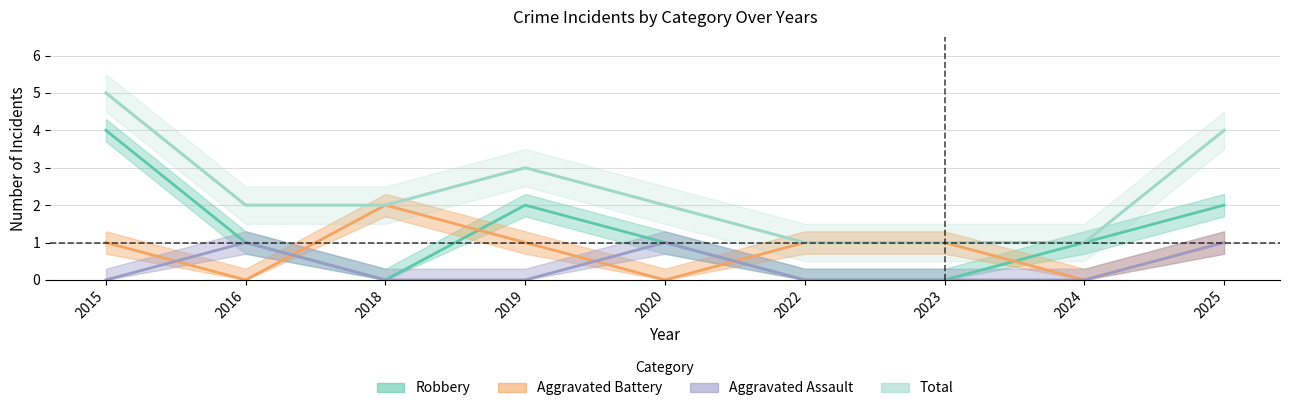

Is it true that Robbery equals 1 at 2016?

False